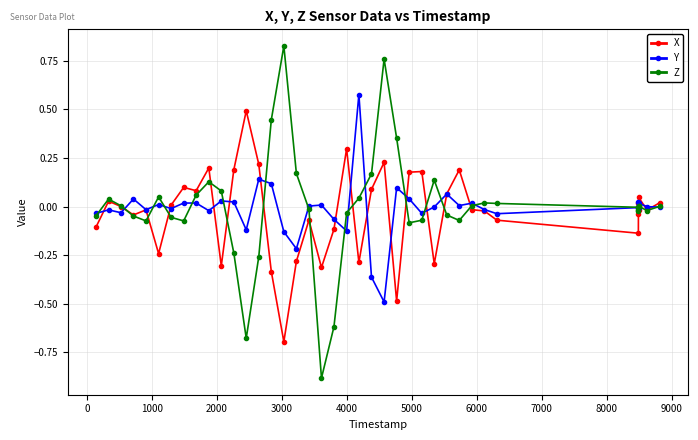

How many categories are shown in the chart?

40